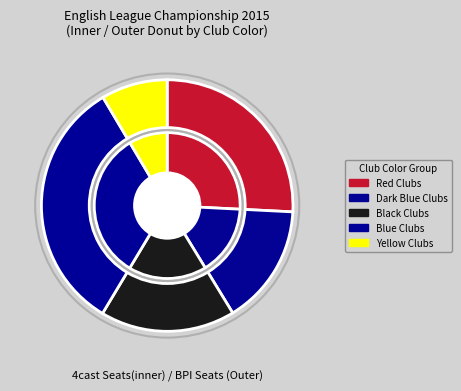

Does any single category account for the majority?

No